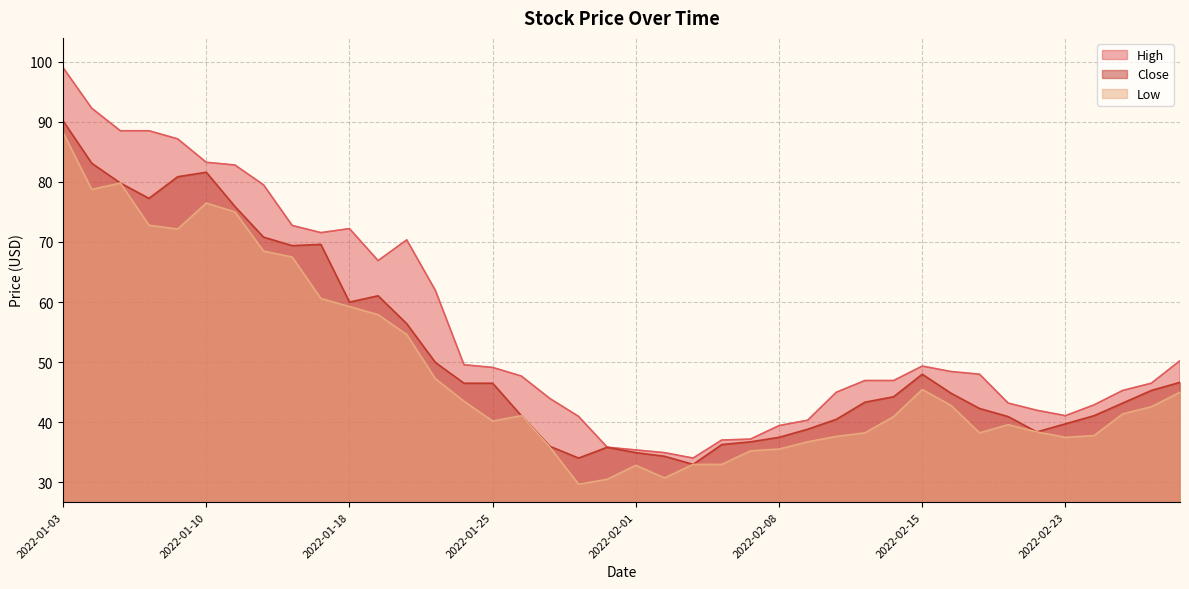

What is the value of the High point at the 32nd from the left?

48.5